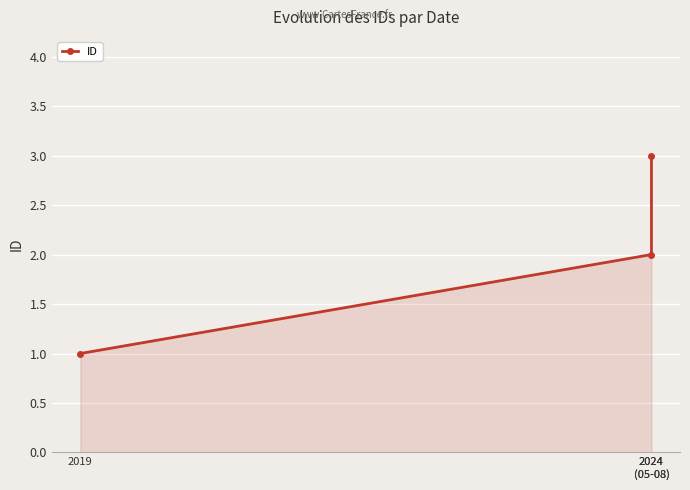

How many values are between 1 and 3?

3